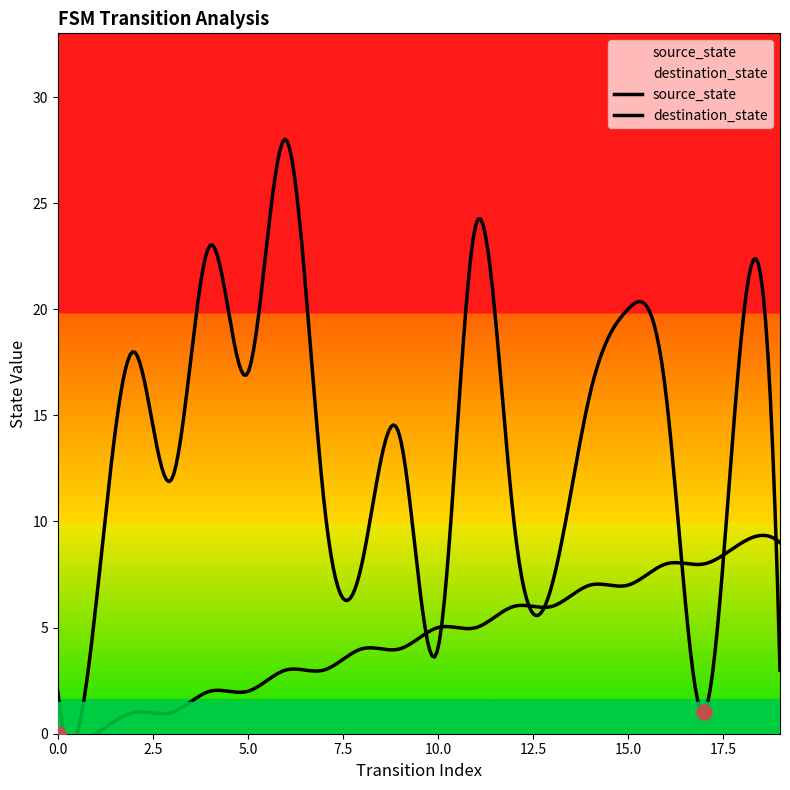

Which series reaches the maximum Y coordinate?

destination_state